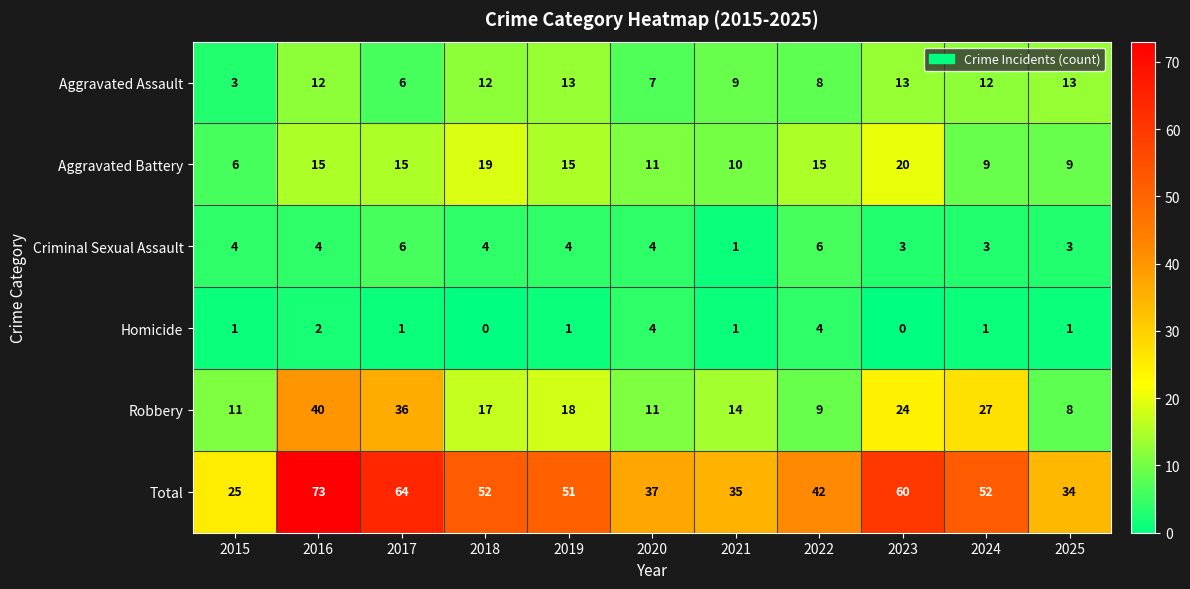

Which category has the highest value in the Aggravated Battery series?

2023